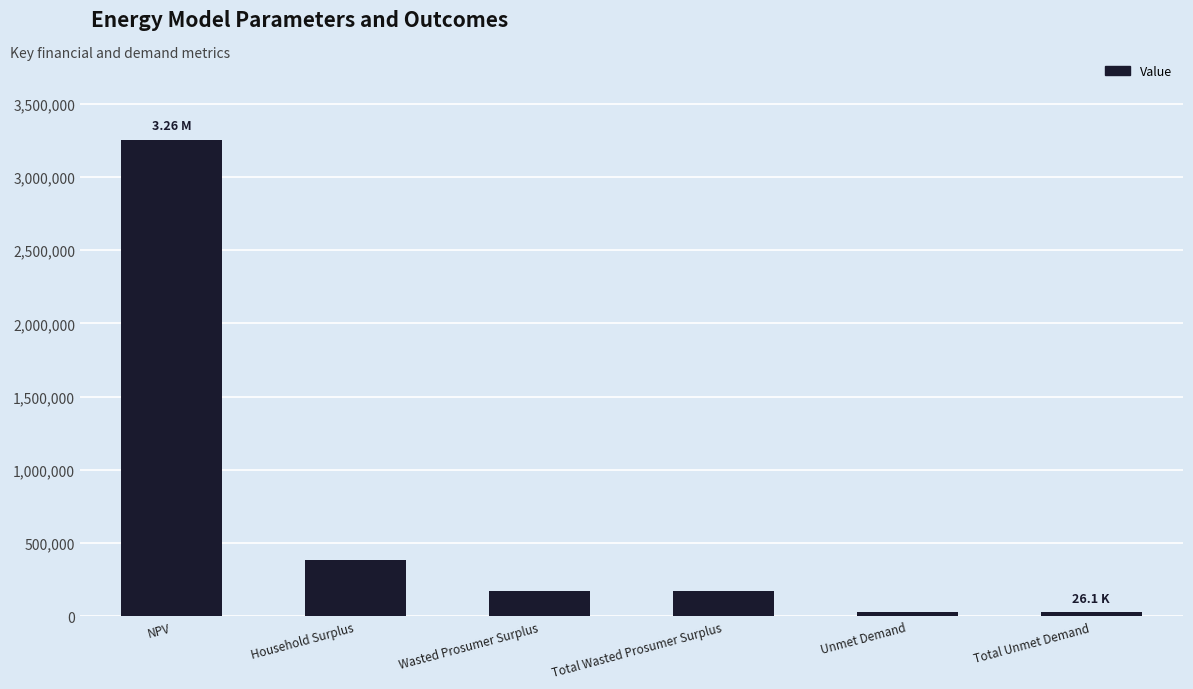

What is the sum of all values?

4035763.2